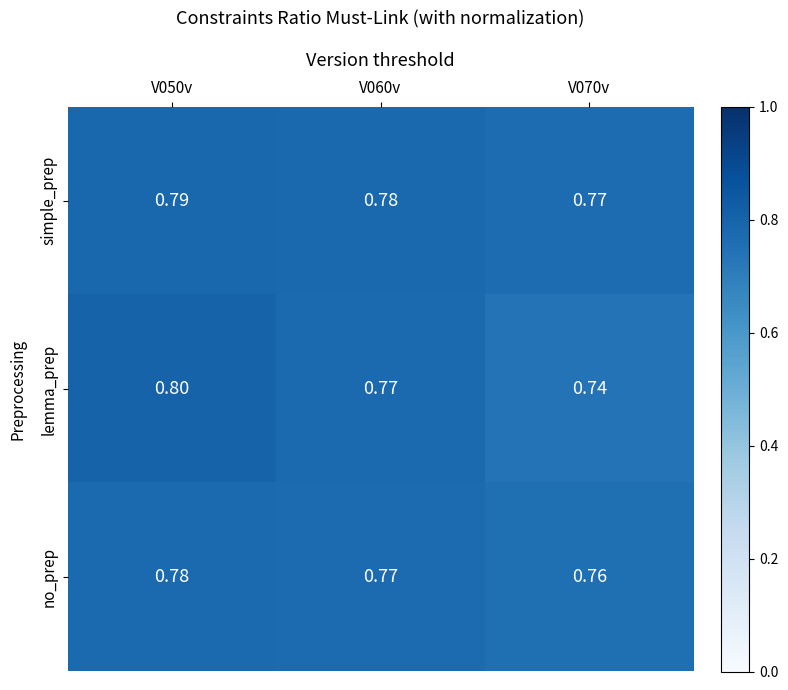

At V070v, list the series in order from largest to smallest.

simple_prep, no_prep, lemma_prep